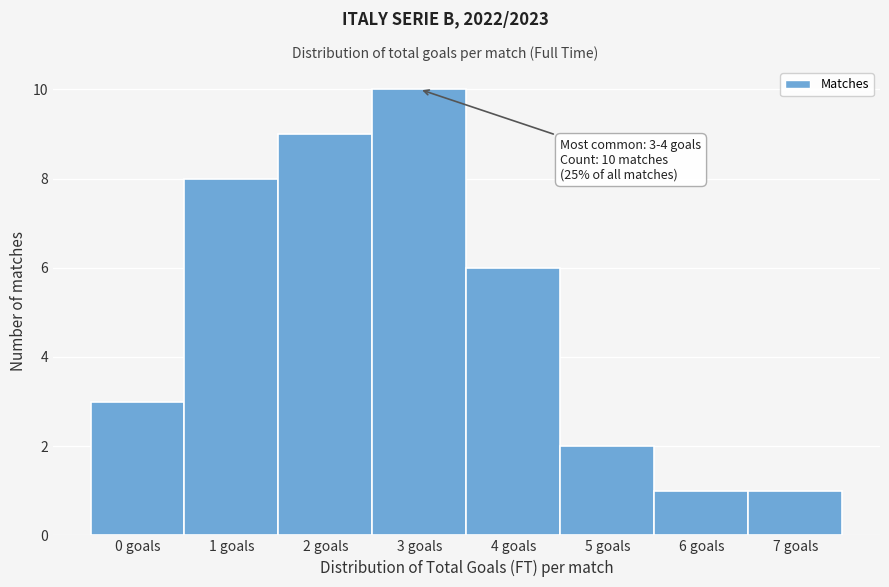

Reading left to right, transcribe all the data shown in this chart.

0 goals=3	1 goals=8	2 goals=9	3 goals=10	4 goals=6	5 goals=2	6 goals=1	7 goals=1